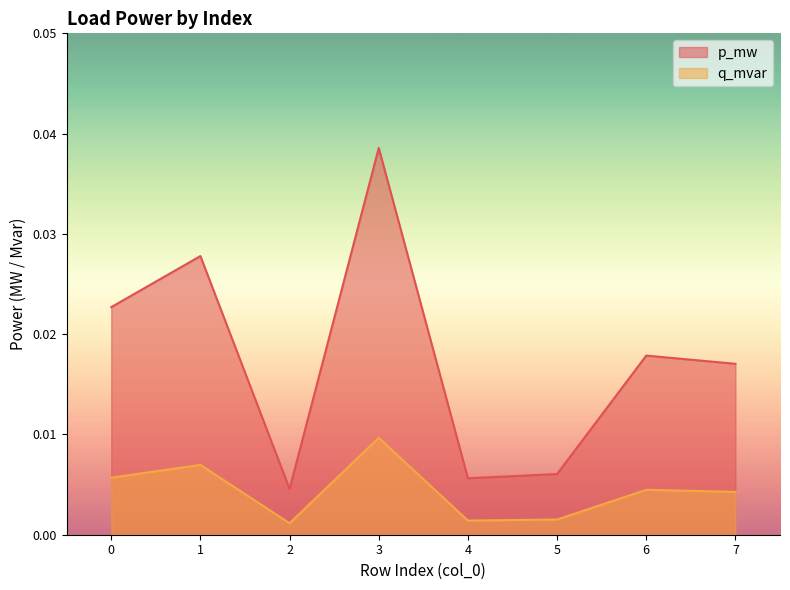

Rank the series by their maximum value, from highest to lowest.

p_mw, q_mvar